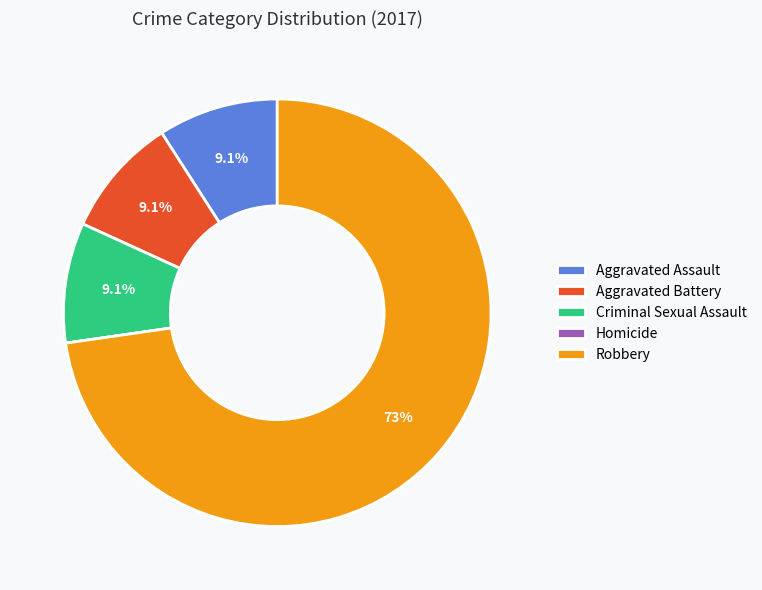

Does any single category account for the majority?

Yes